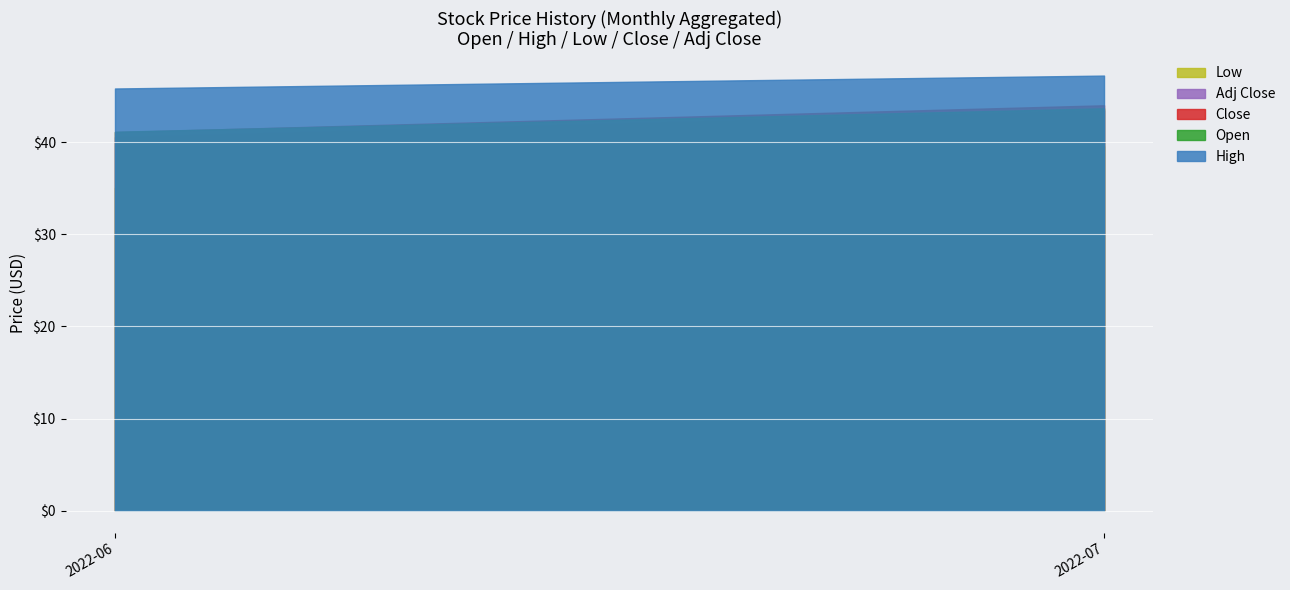

What is the difference between the highest and lowest values at 2022-06?

10.8